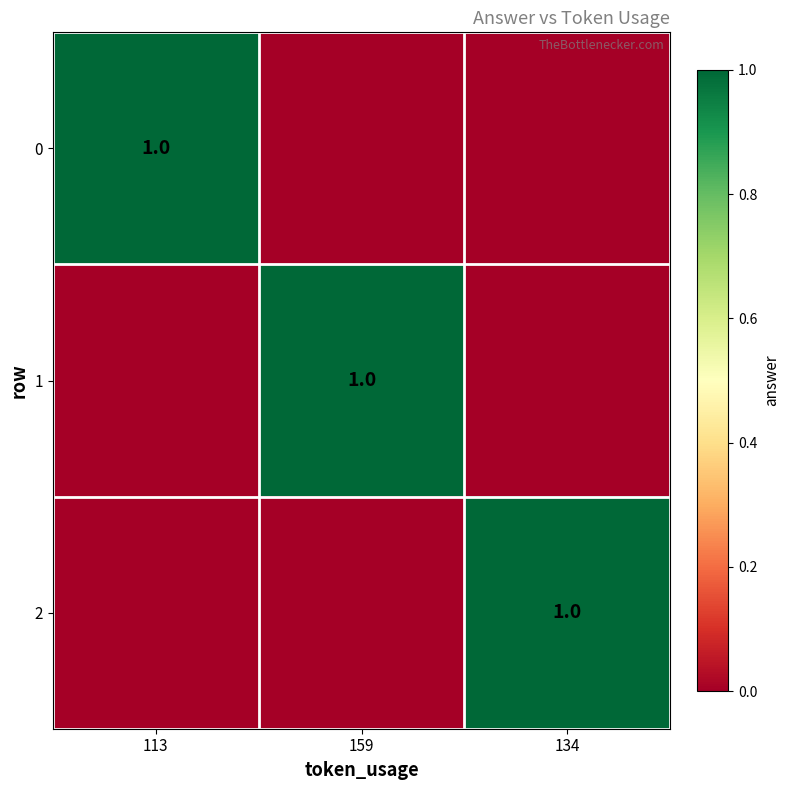

The value of 0 at 113 is 2. True or false?

False